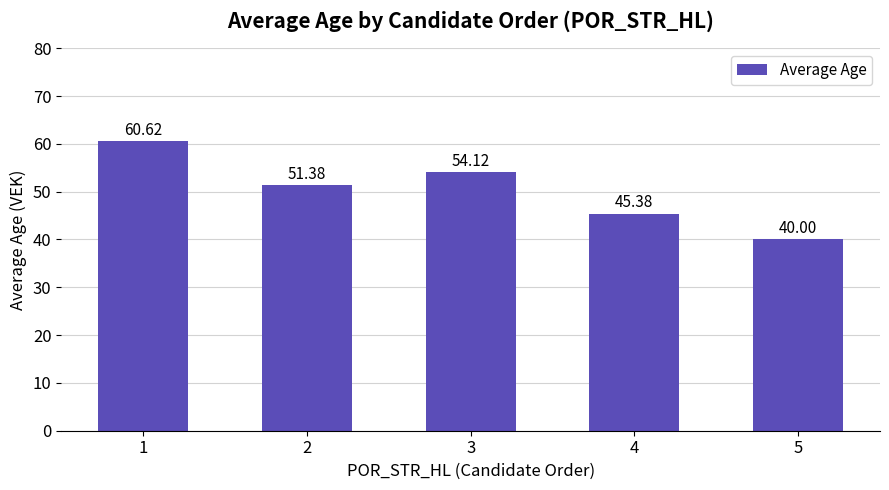

What is the approximate value at 4?

45.4